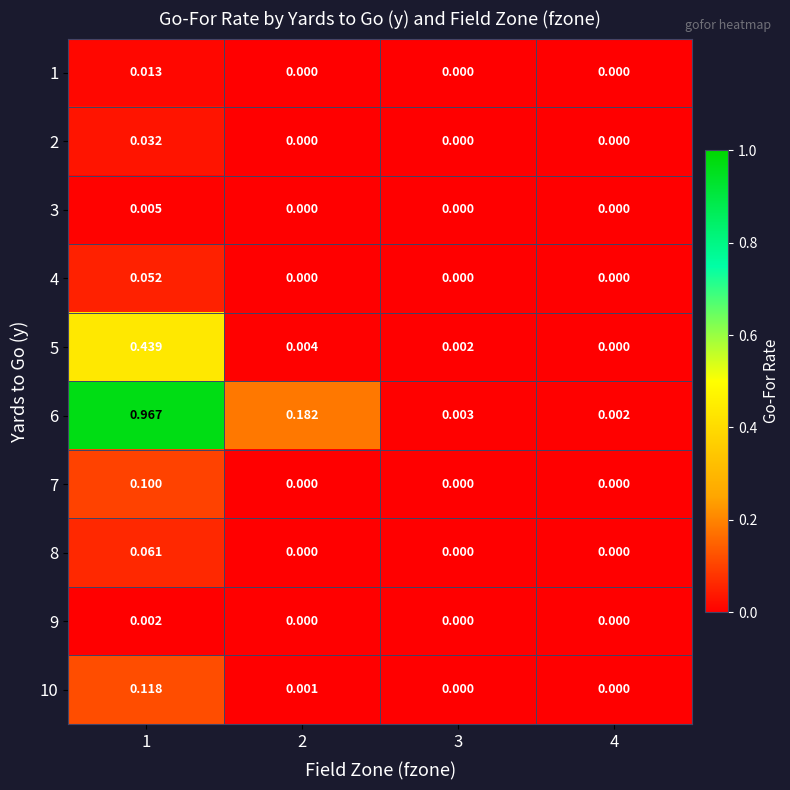

Is the value of 6 at 2 greater than the value of 2 at 4?

Yes